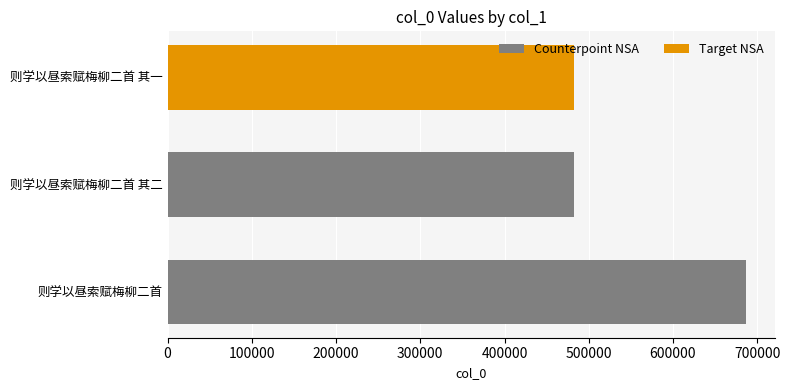

The value at 则学以昼索赋梅柳二首 其一 is 482095. True or false?

True